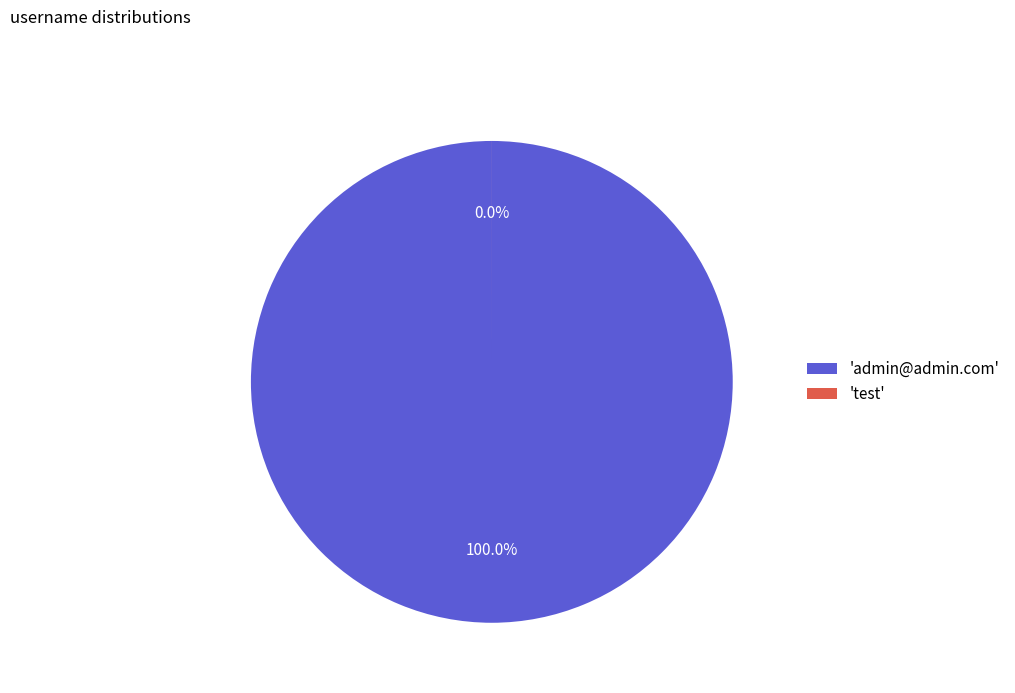

Is it true that admin@admin.com is 89% of the pie?

False